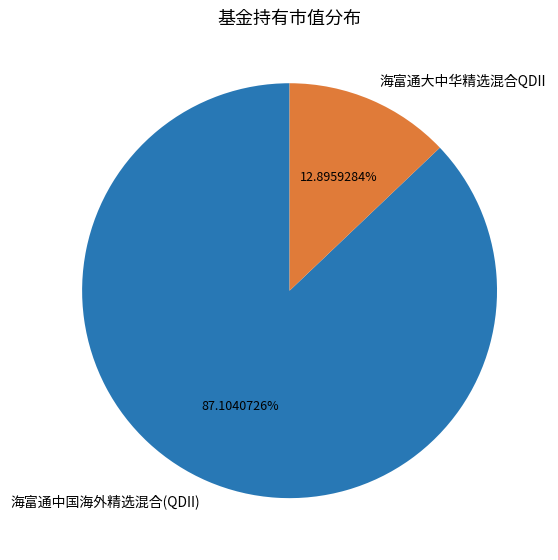

Is it true that 海富通大中华精选混合QDII is 13% of the pie?

True